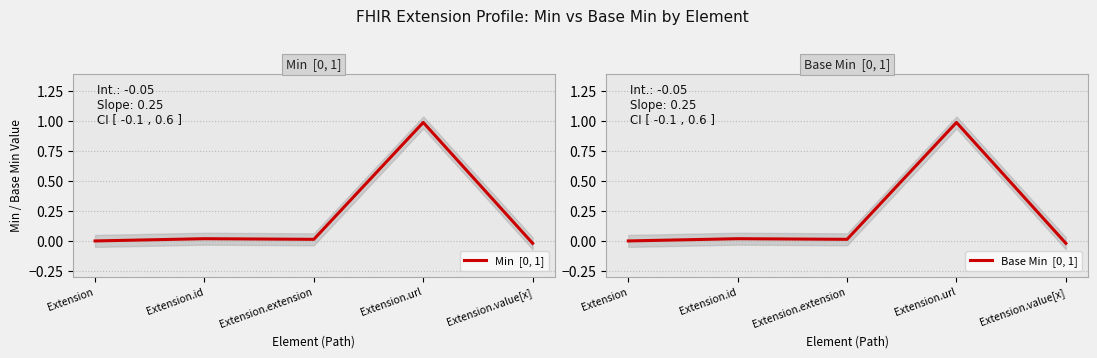

How many negative values does the Base Min  [0, 1] series have?

1